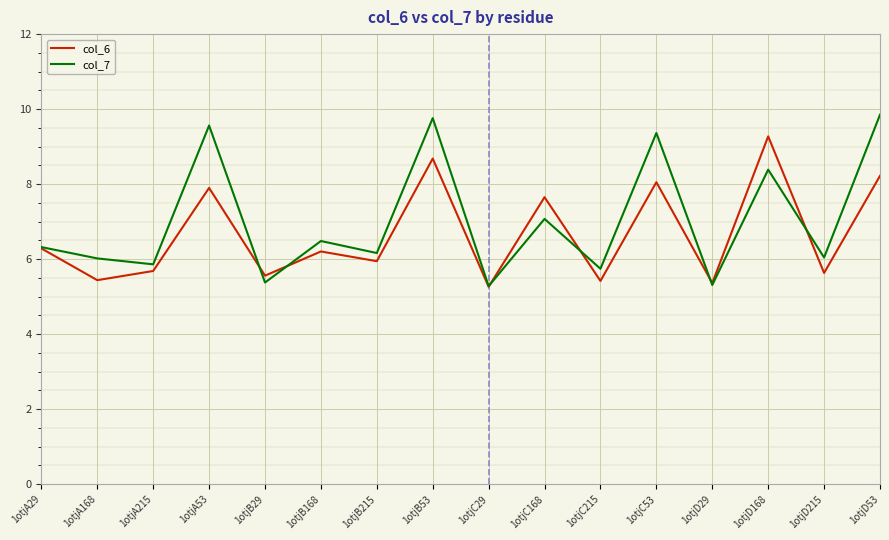

What is the maximum value shown in the chart?

9.9